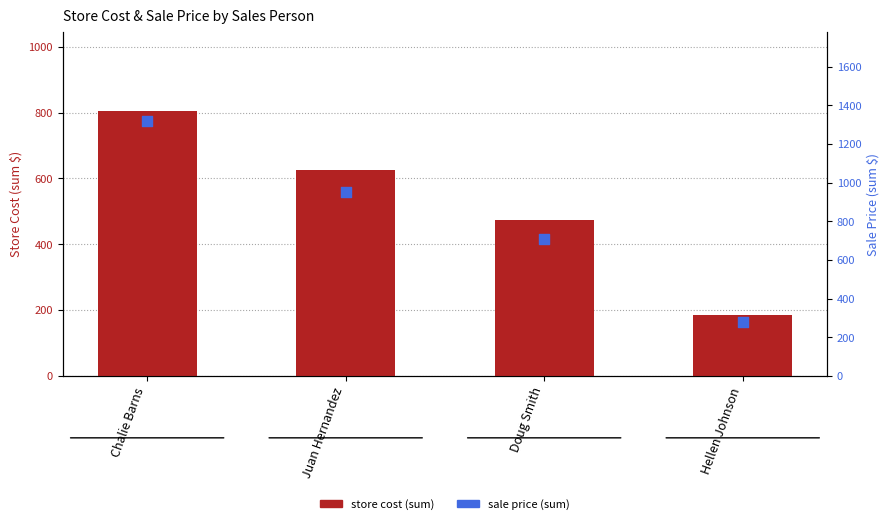

What are all the series names shown in the legend?

store cost (sum), sale price (sum)